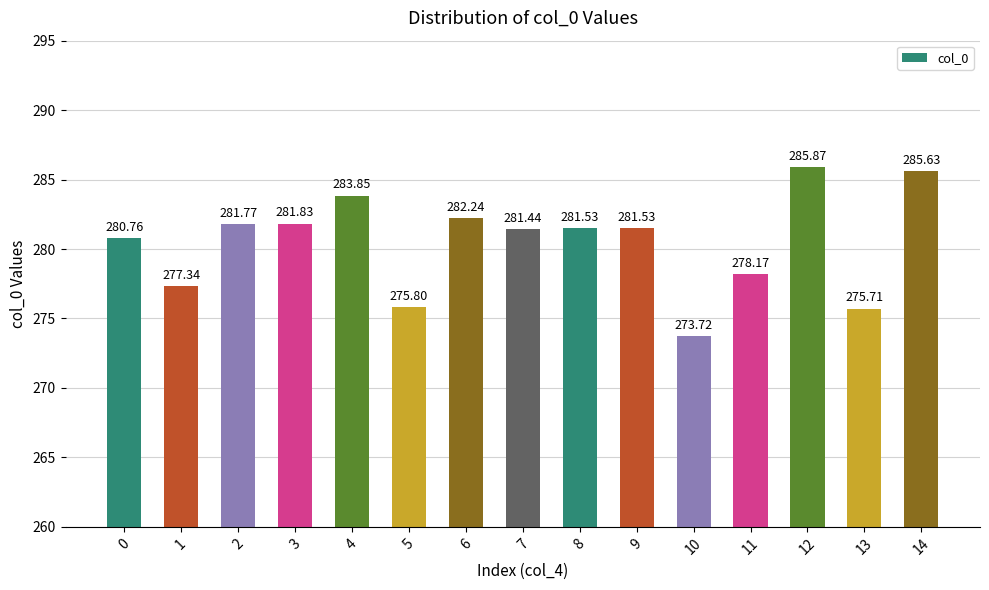

What is the ratio of the value at 3 to the value at 11?

1.0